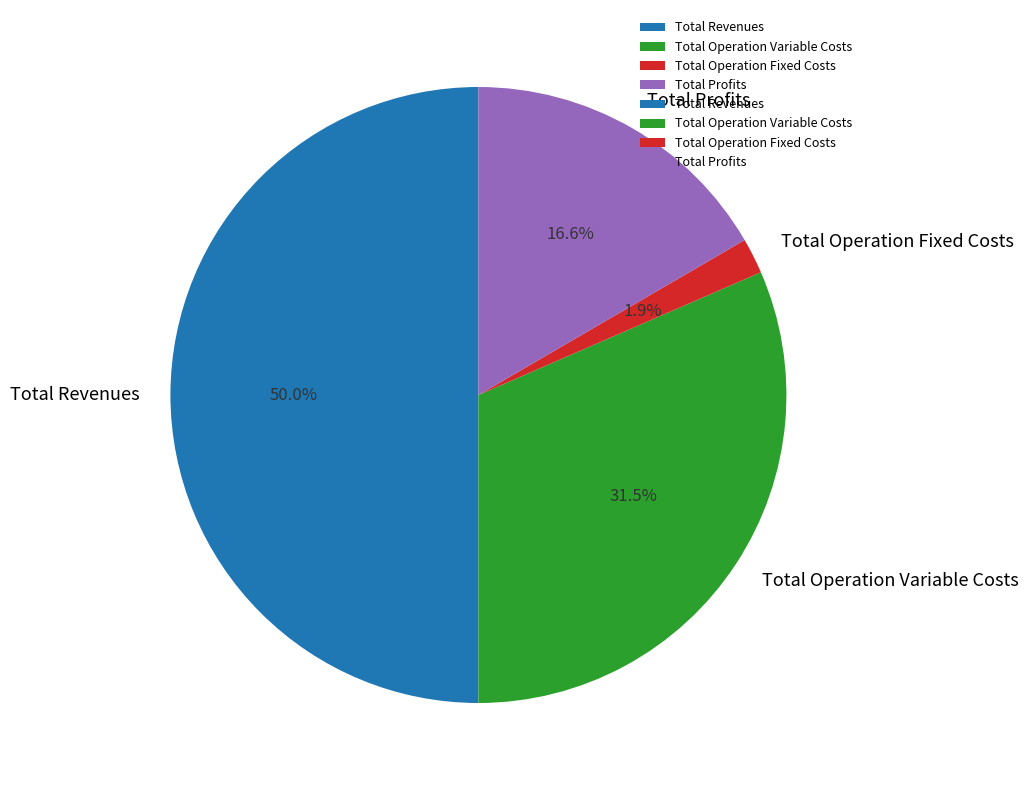

What is the smallest slice in the pie chart?

Total Operation Fixed Costs